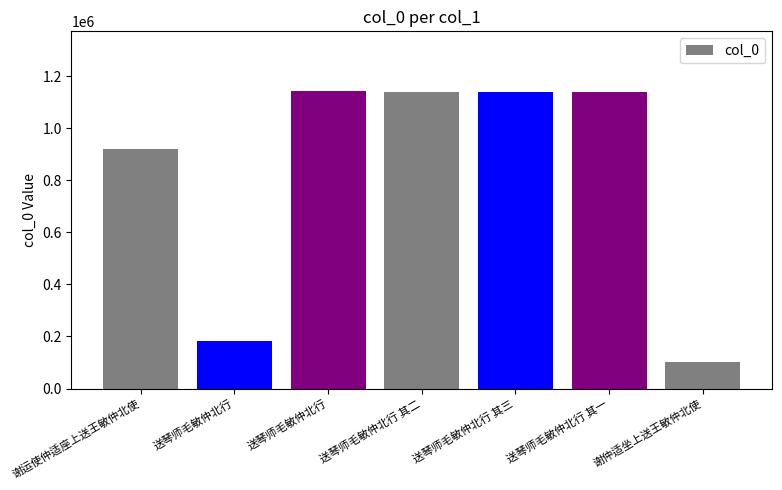

Approximately how many times larger is the value at 送琴师毛敏仲北行 其二 compared to 谢运使仲适座上送王敏仲北使?

1.2